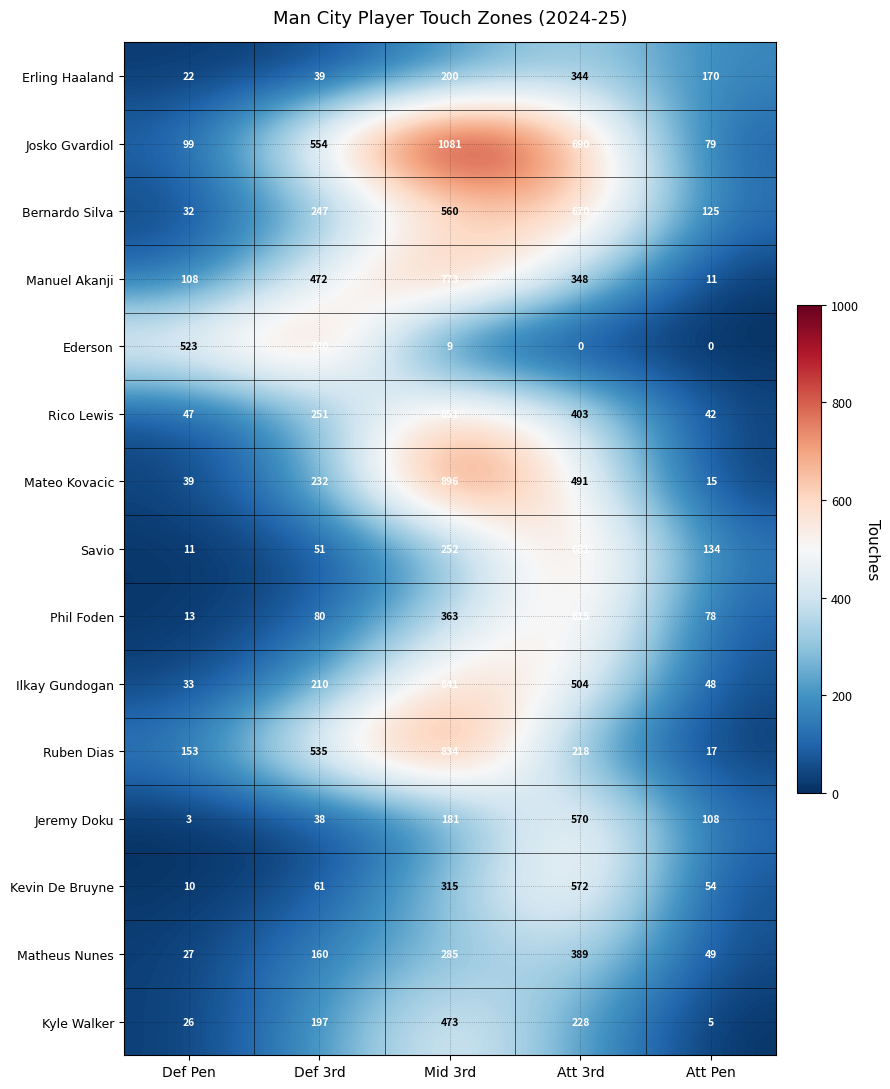

At which label does Ederson first exceed 9?

Def Pen